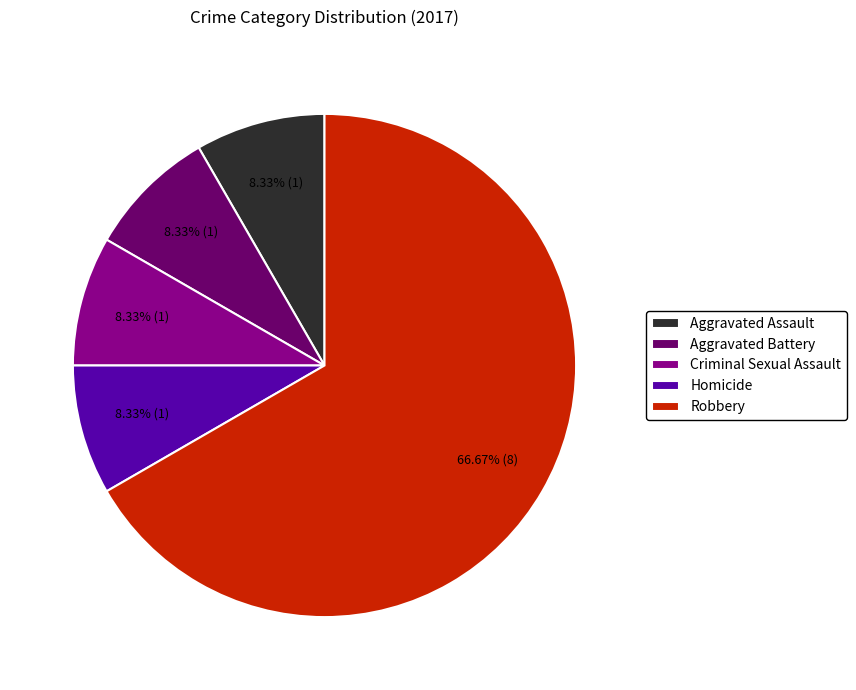

Approximately how many times larger is the value at Robbery compared to Aggravated Battery?

8.0